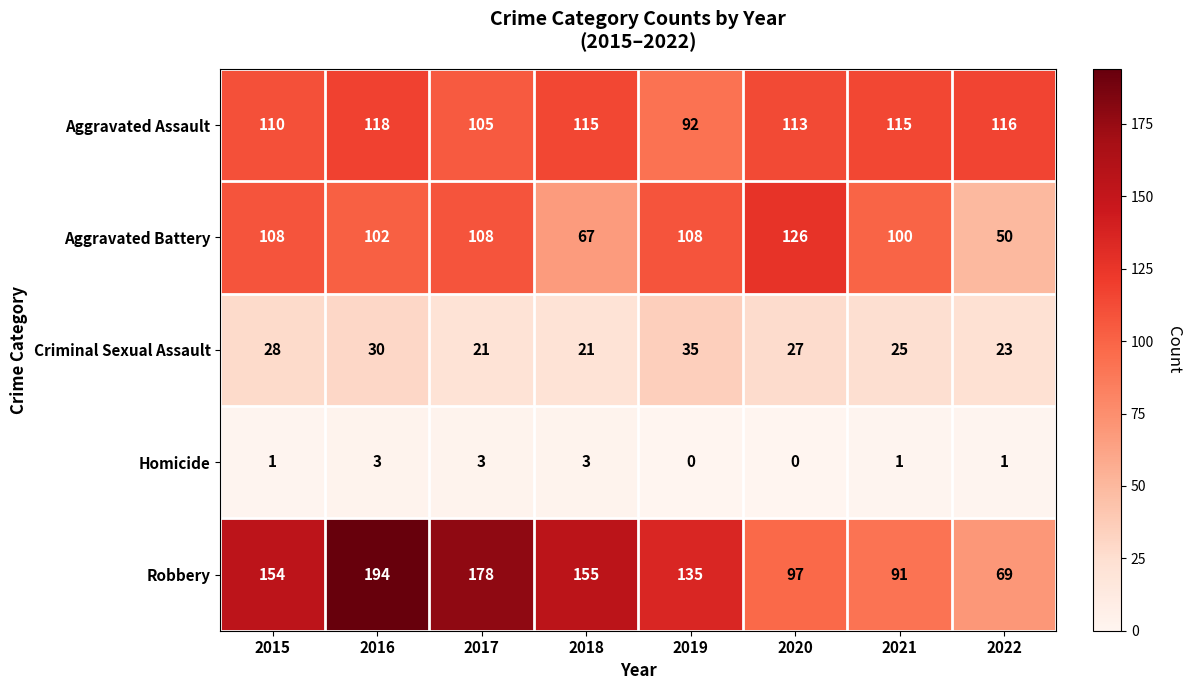

Where is Criminal Sexual Assault nearest to the value 28?

2015